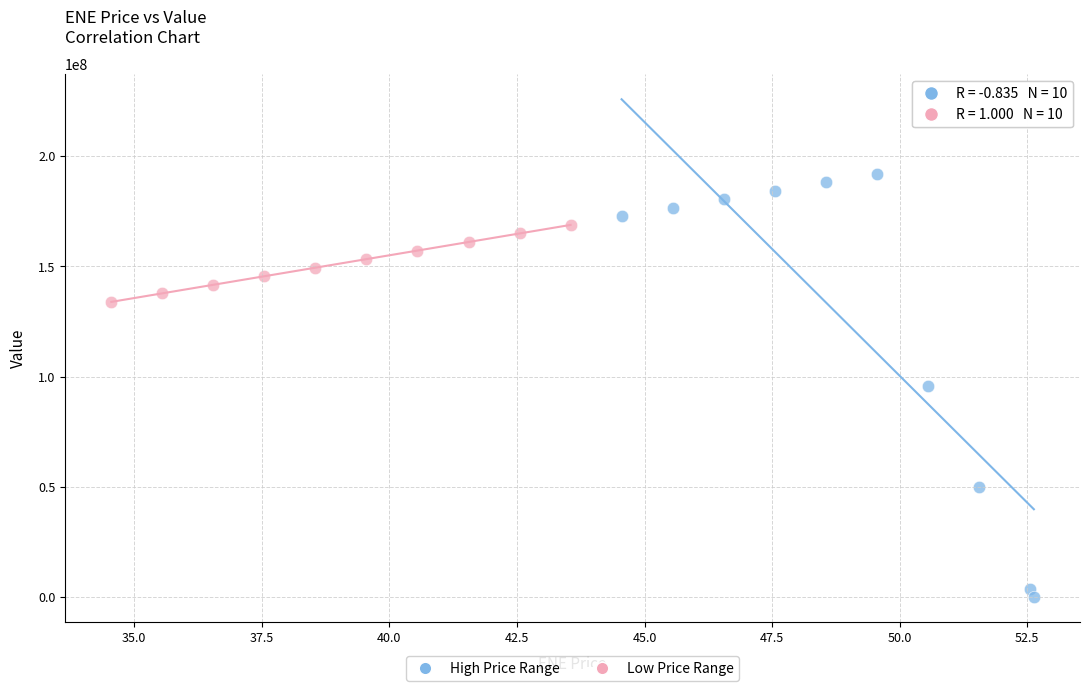

Which series reaches the minimum Y coordinate?

High Price Range